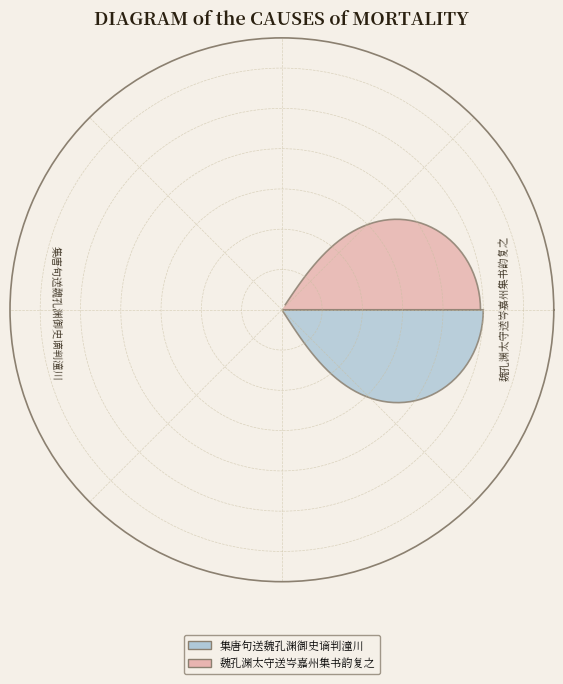

What portion of the pie excludes 集唐句送魏孔渊御史谪判潼川?

49.7%